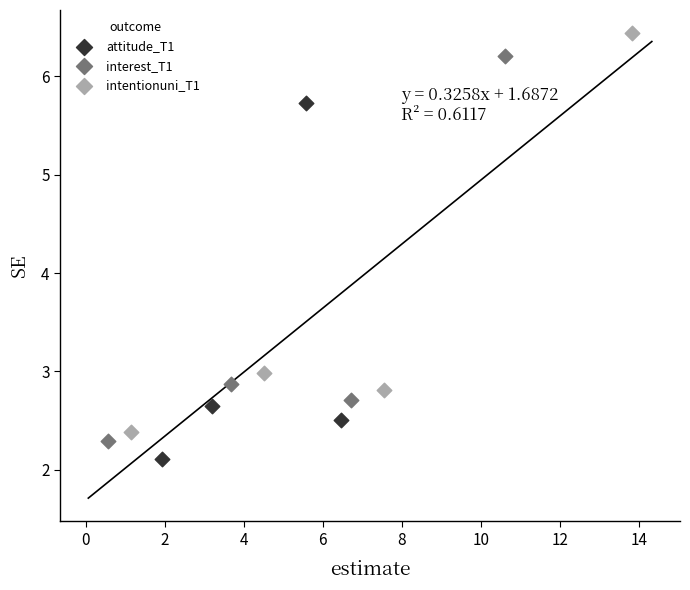

What are all the series names shown in the legend?

attitude_T1, interest_T1, intentionuni_T1